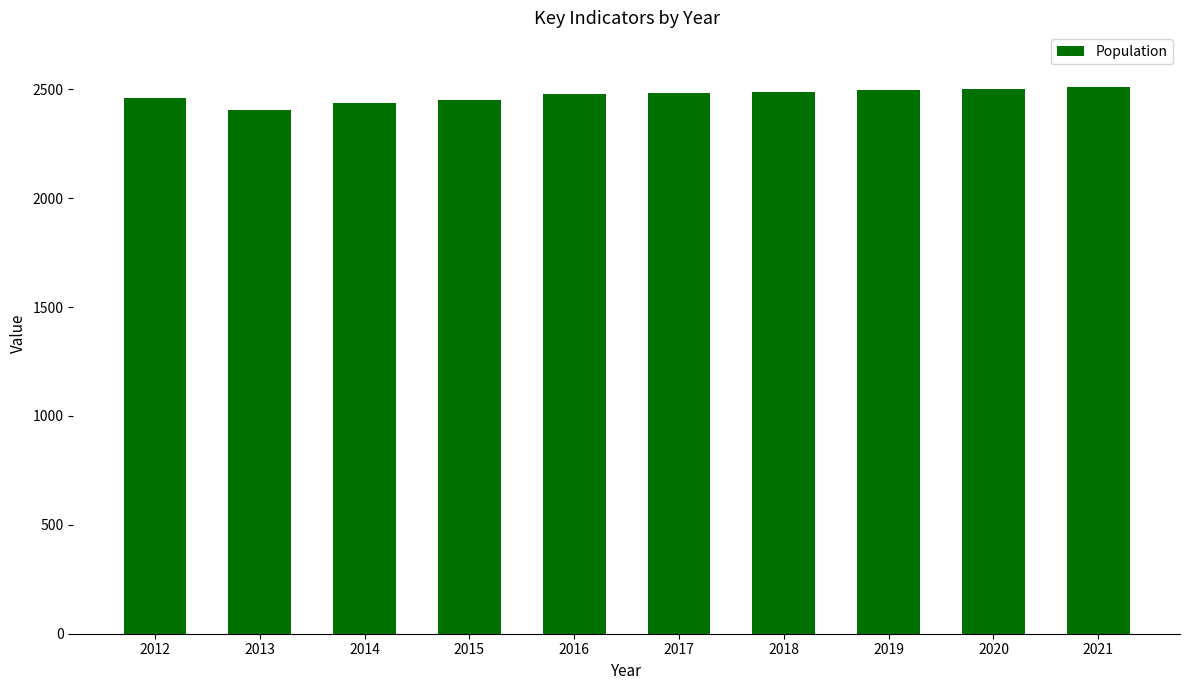

What is the maximum value shown in the chart?

2511